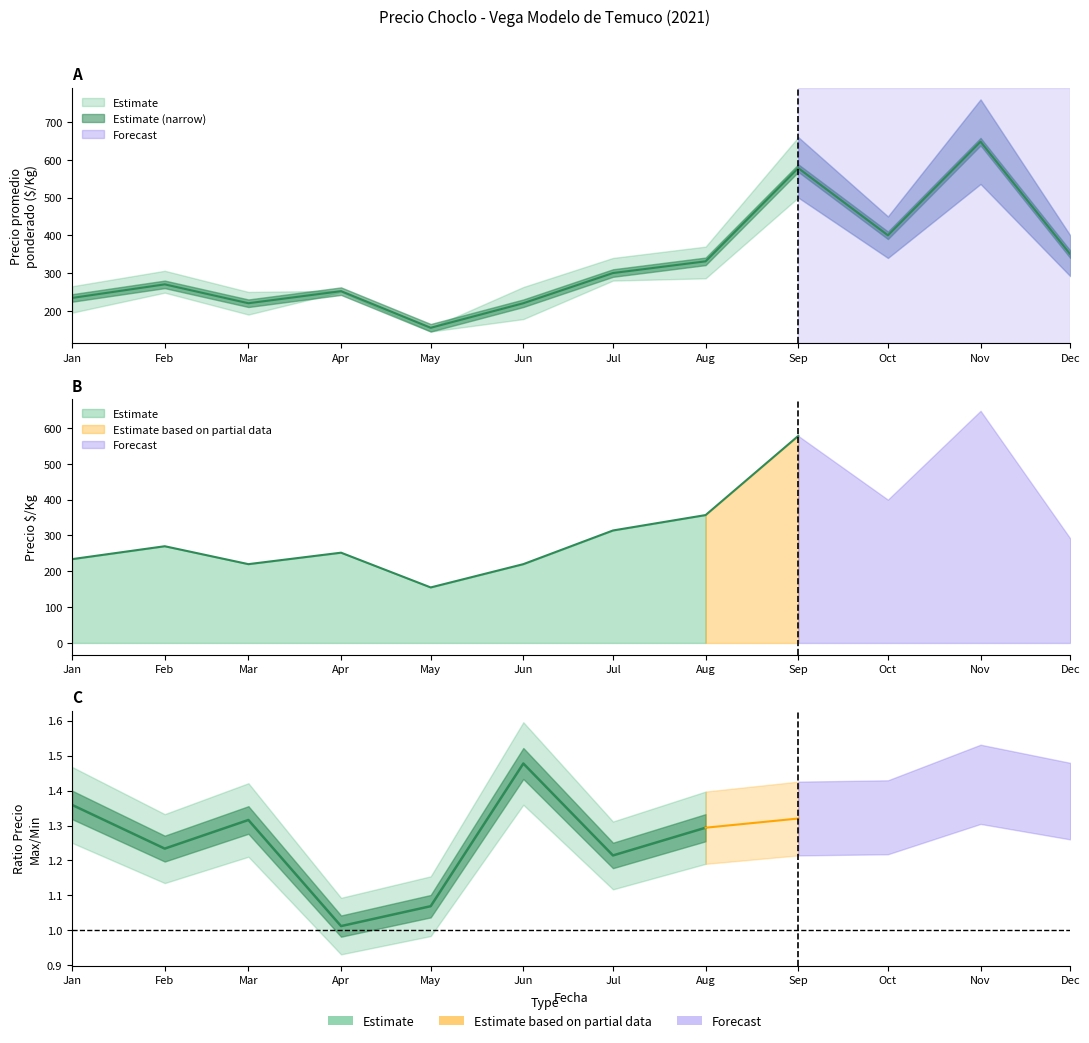

What is the difference between the maximum and second lowest values in the Precio promedio ponderado series?

428